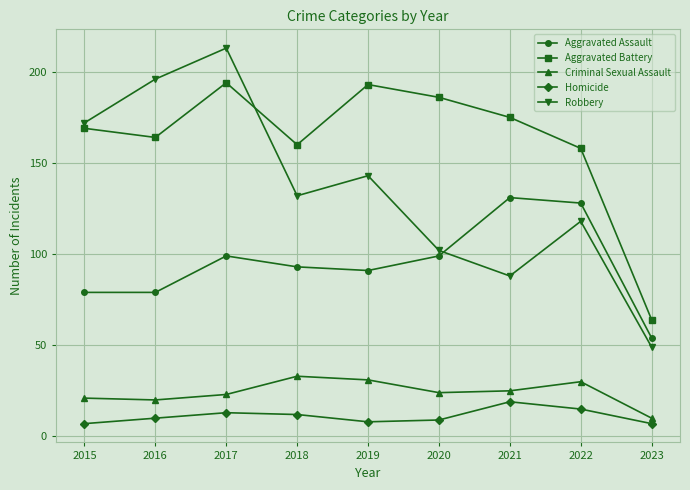

List the series in order of their peak value, lowest first.

Homicide, Criminal Sexual Assault, Aggravated Assault, Aggravated Battery, Robbery